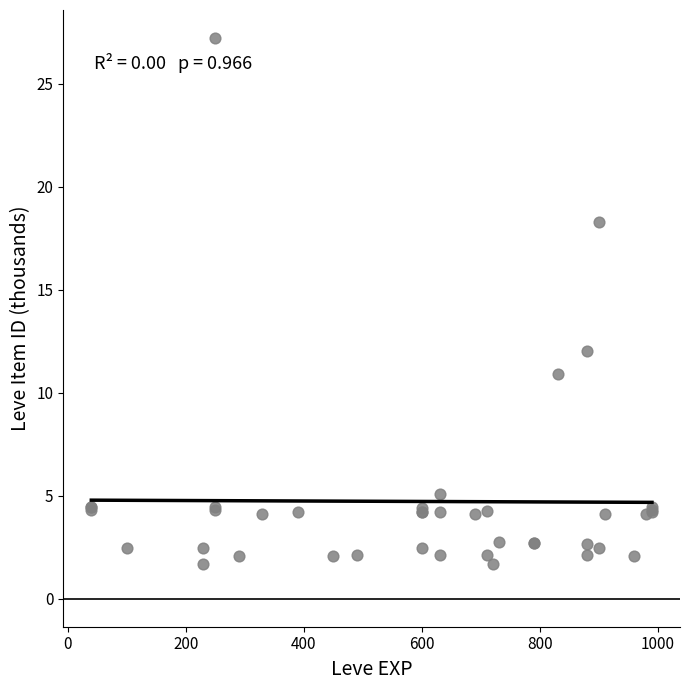

What Y value in the scatter plot is closest to 14?

12.0